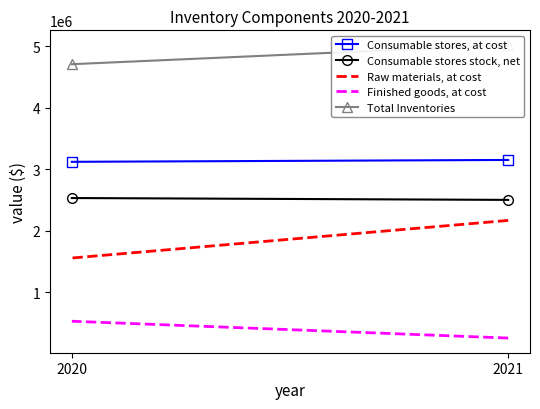

What is the highest value of the Consumable stores, at cost series?

3150371